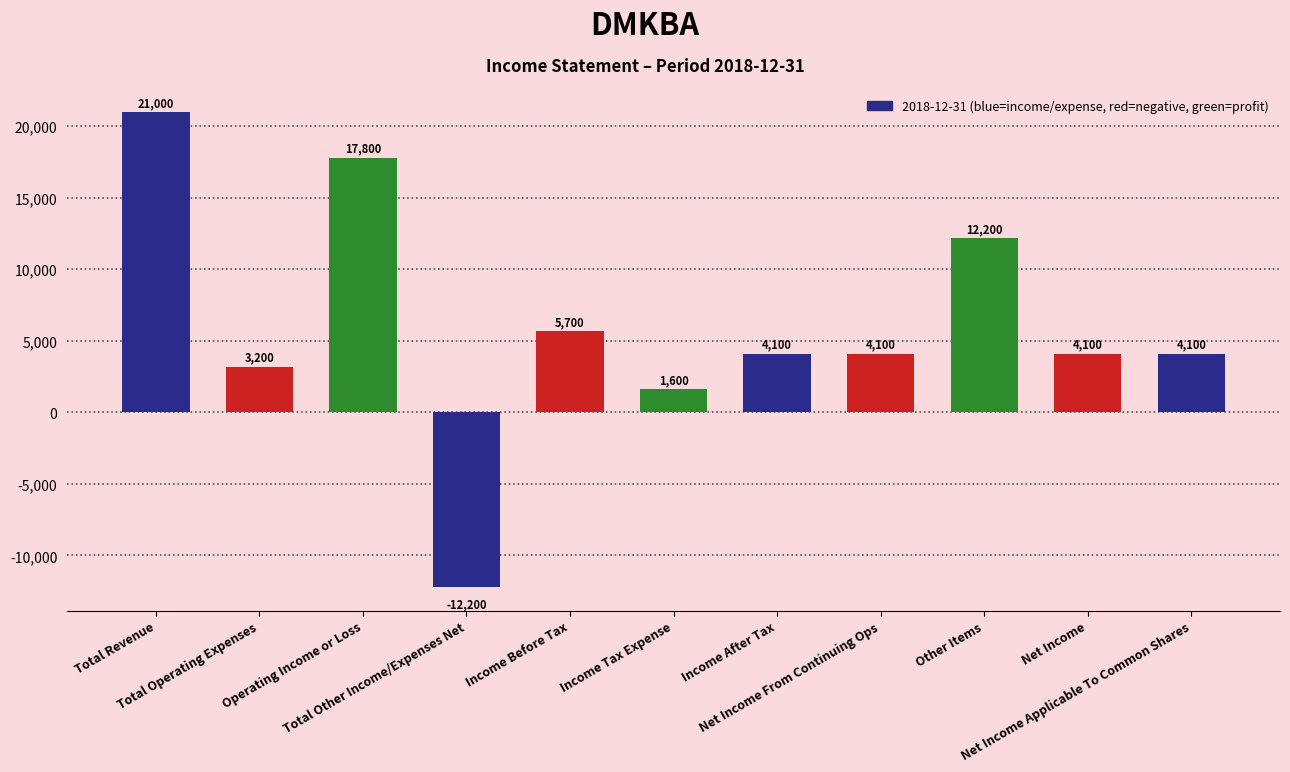

Which category has the lowest value across all series?

Total Other Income/Expenses Net